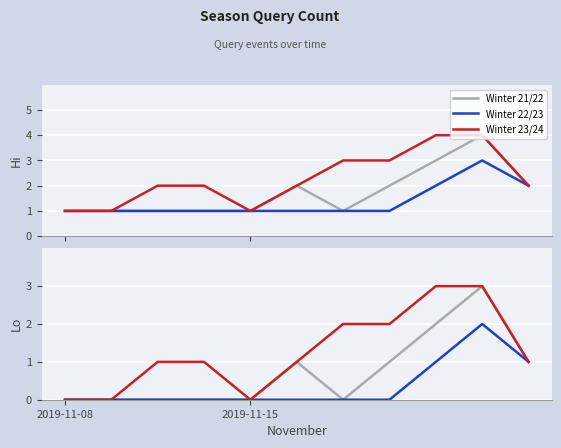

How many categories are shown in the chart?

11